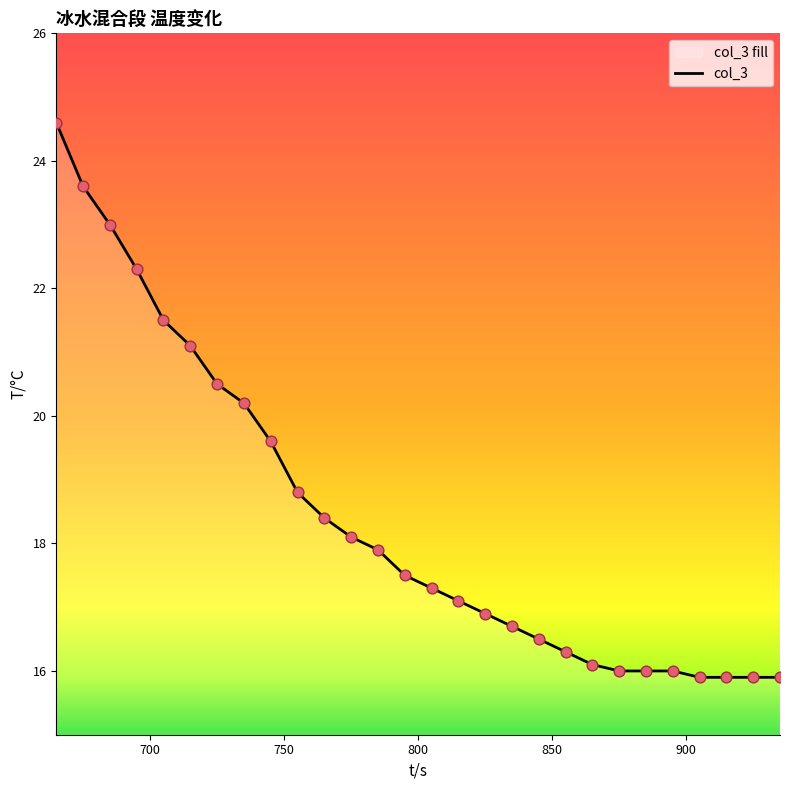

What is the change in value from 795 to 815?

-0.4